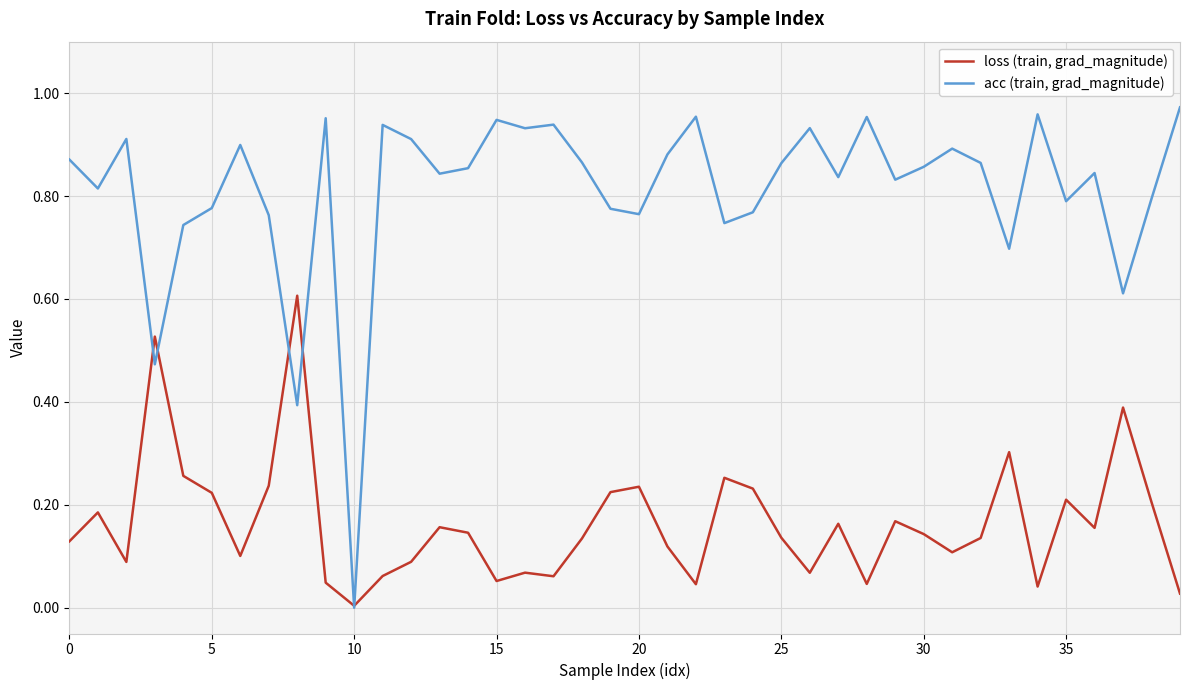

Which series has the largest total across all categories?

acc (train, grad_magnitude)